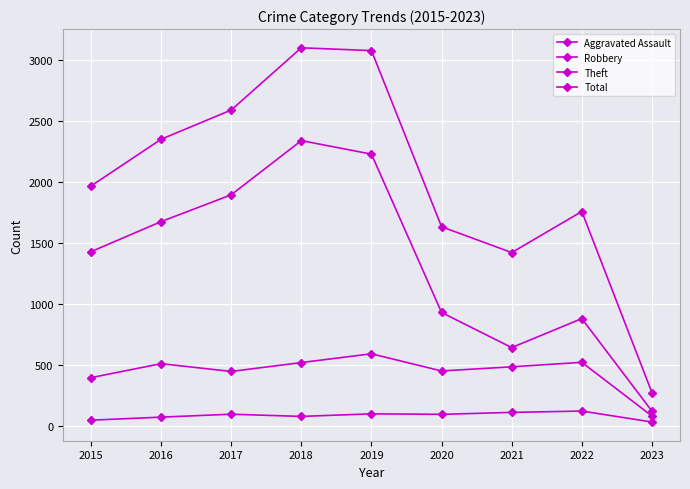

How many series are shown in this chart?

4